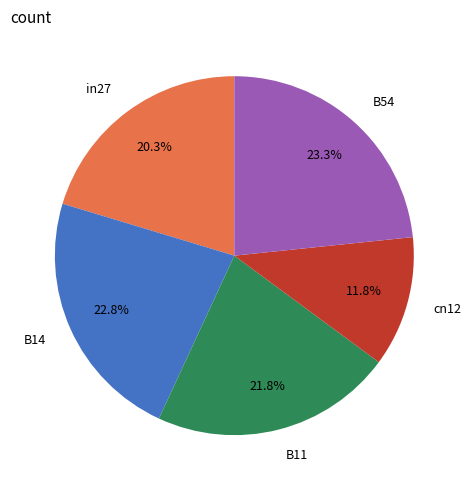

Is it true that B11 is 33% of the pie?

False